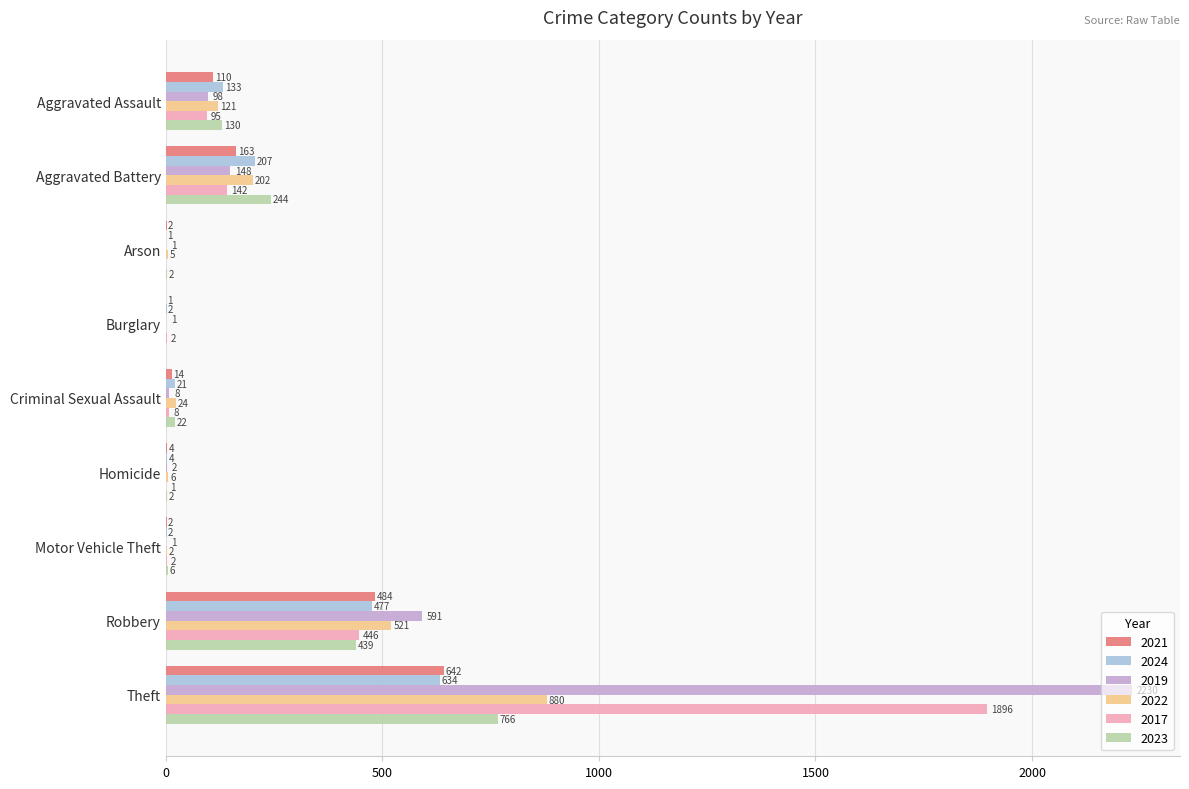

What is the approximate value of 2019 at Theft, to the nearest 100?

2200